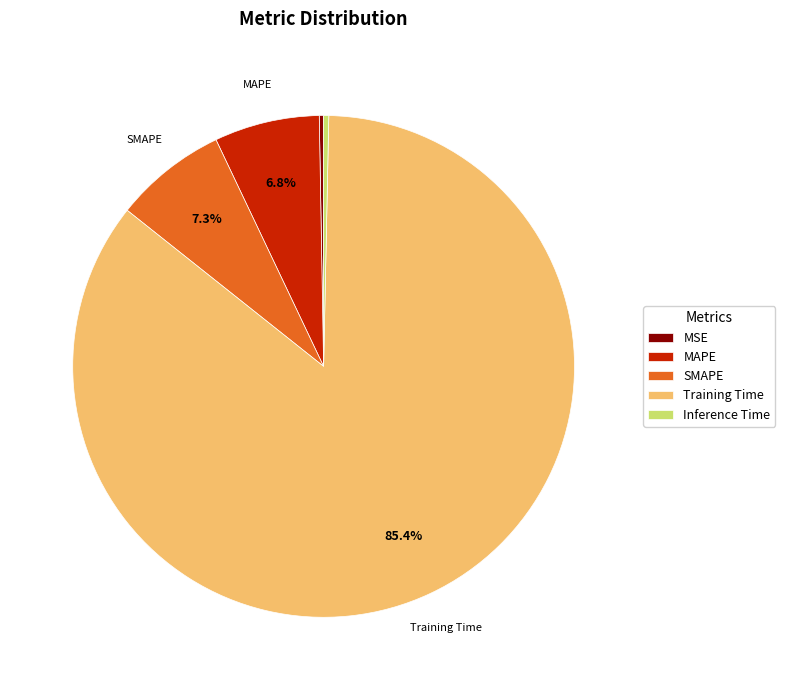

Which has a higher value, Training Time or MAPE?

Training Time